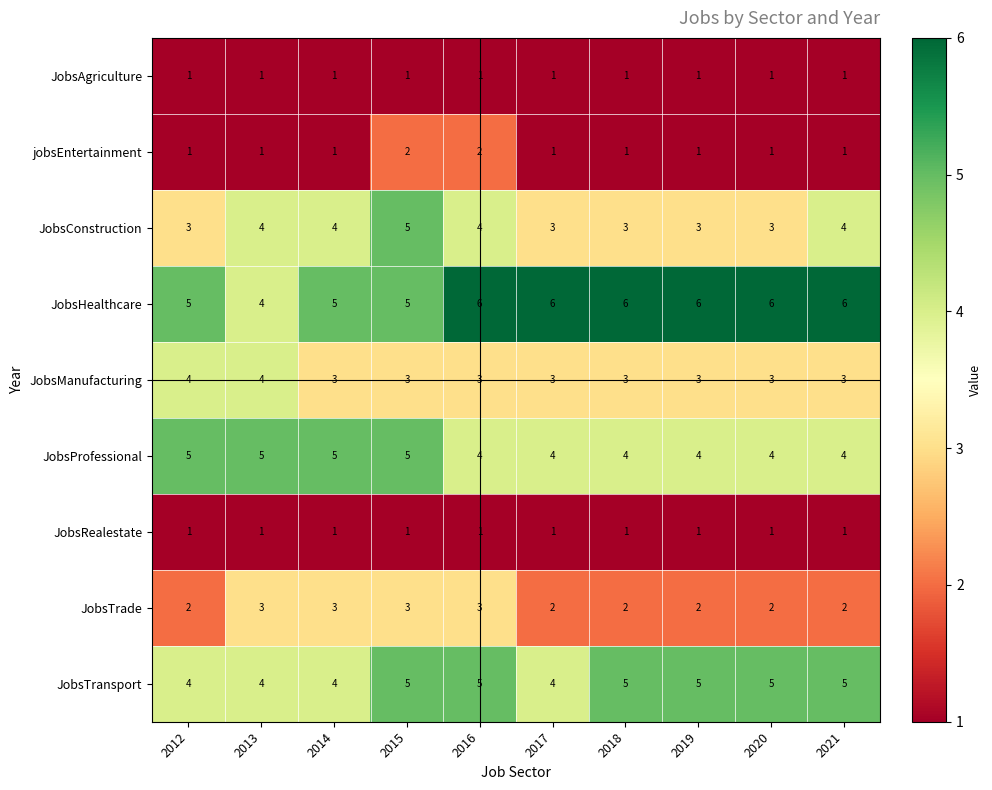

How many series are shown in this chart?

9